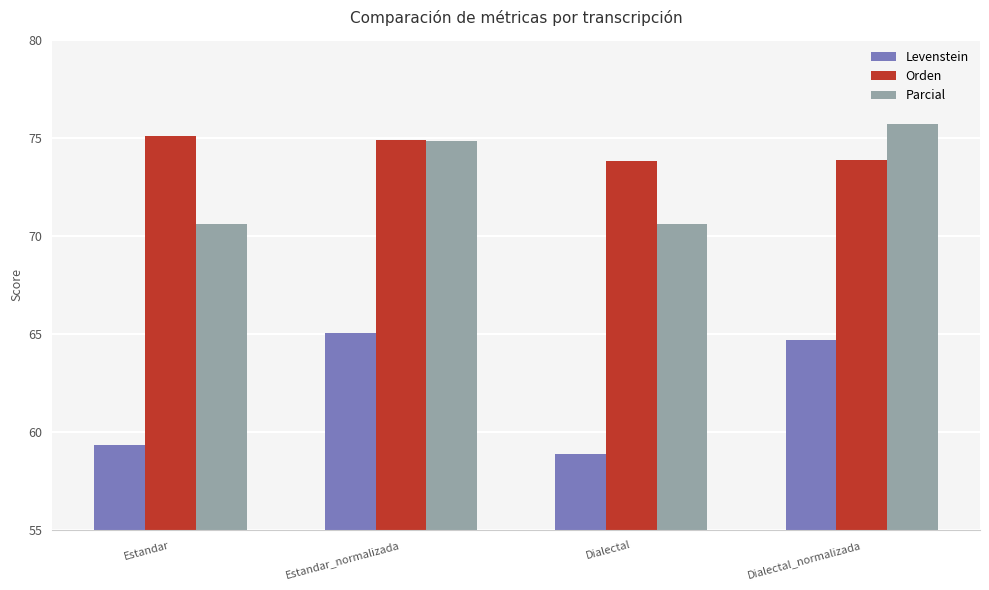

What is the difference between the Orden values at Estandar and Estandar_normalizada?

0.2